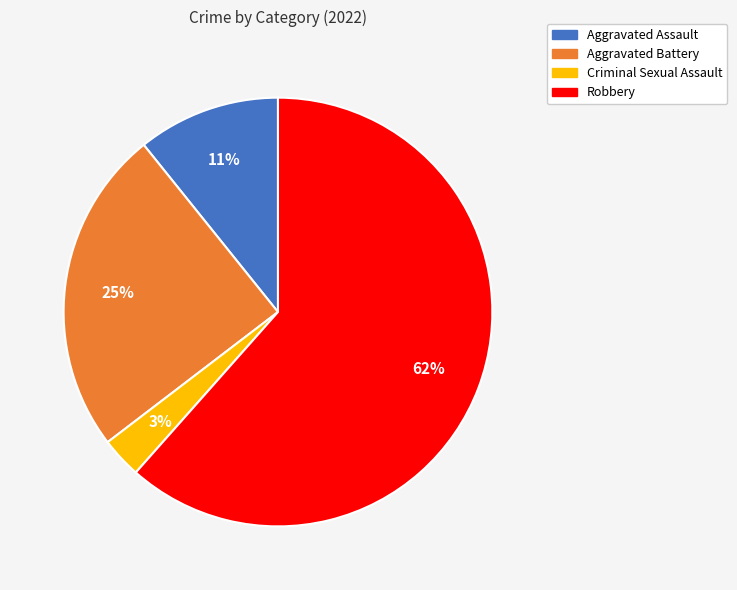

Is there any slice that represents more than half of the pie?

Yes